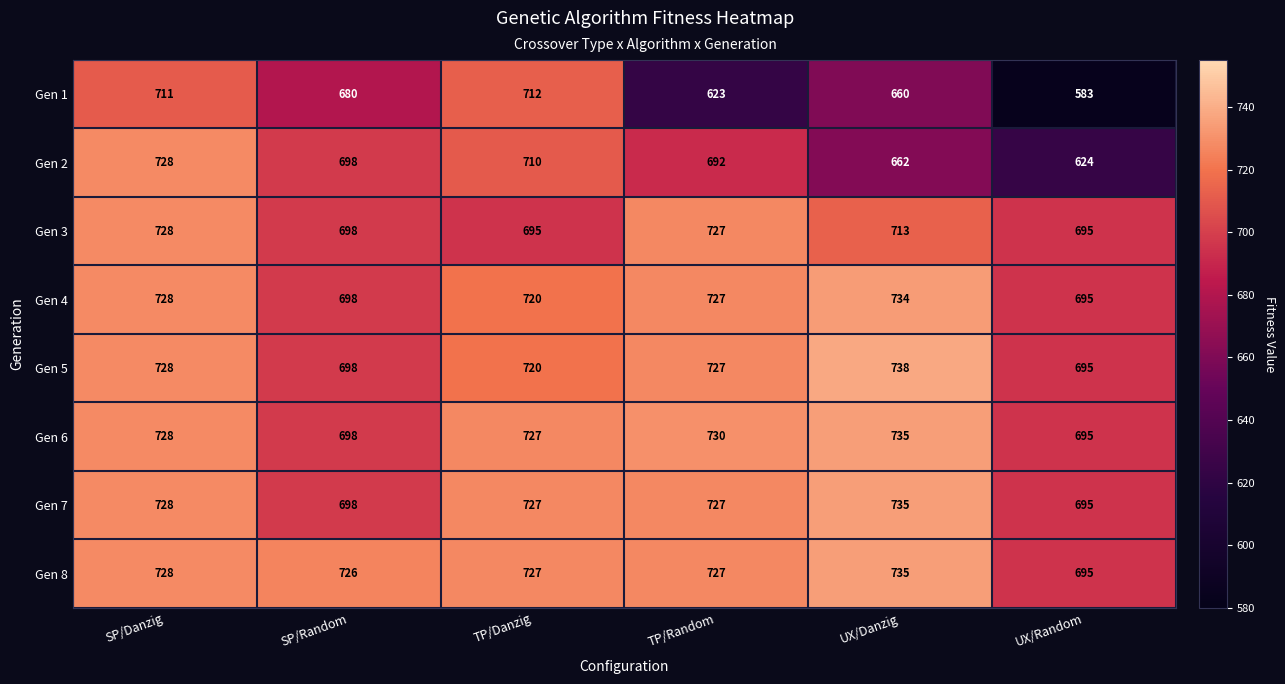

Where is Gen 4 nearest to the value 714?

TP/Danzig